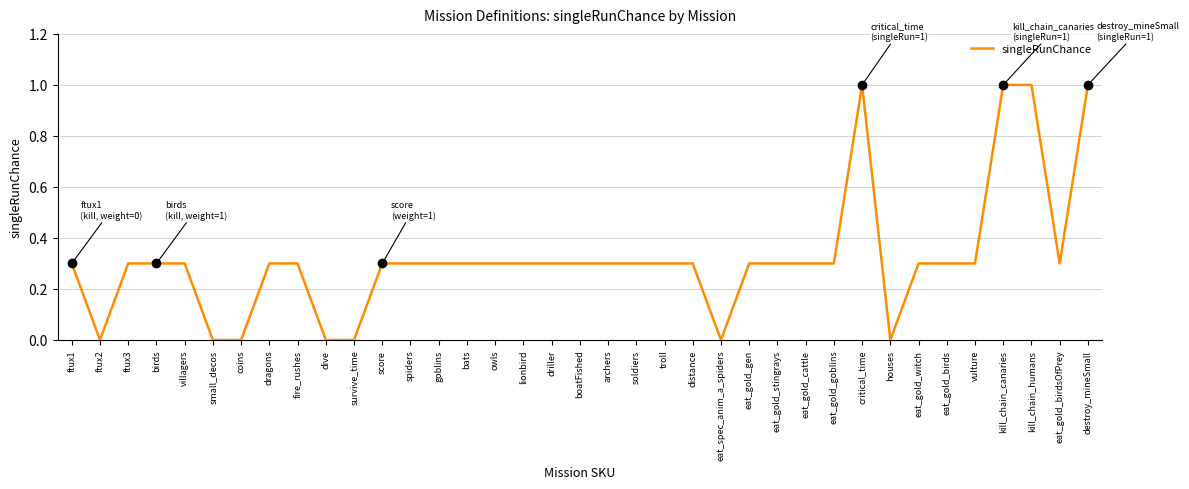

What is the change in value from dive to driller?

+0.3